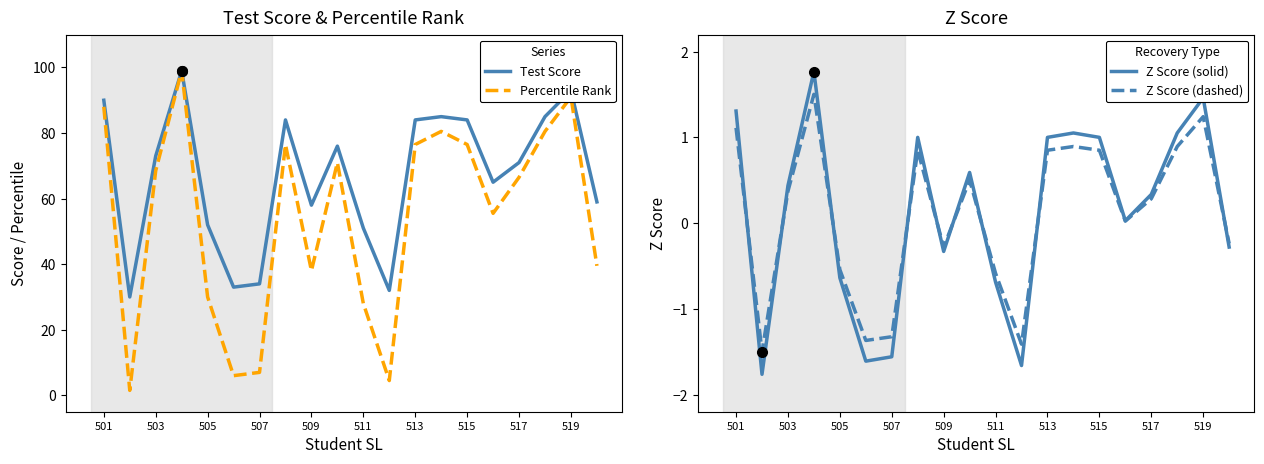

The value of Percentile Rank at 519 is 151.4. True or false?

False